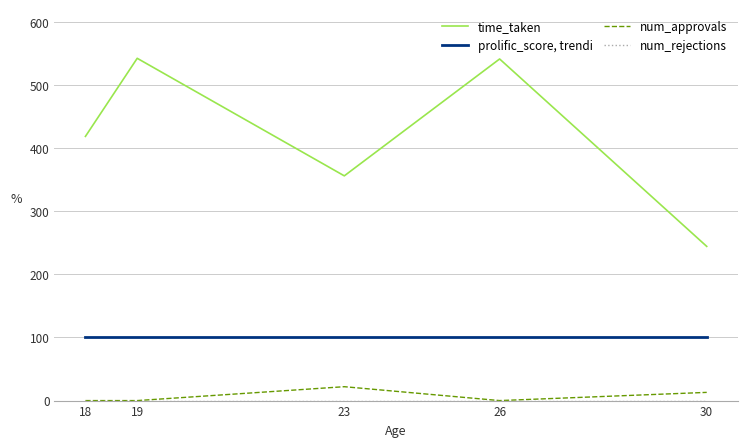

What is the difference between the maximum and minimum values in the time_taken series?

298.0